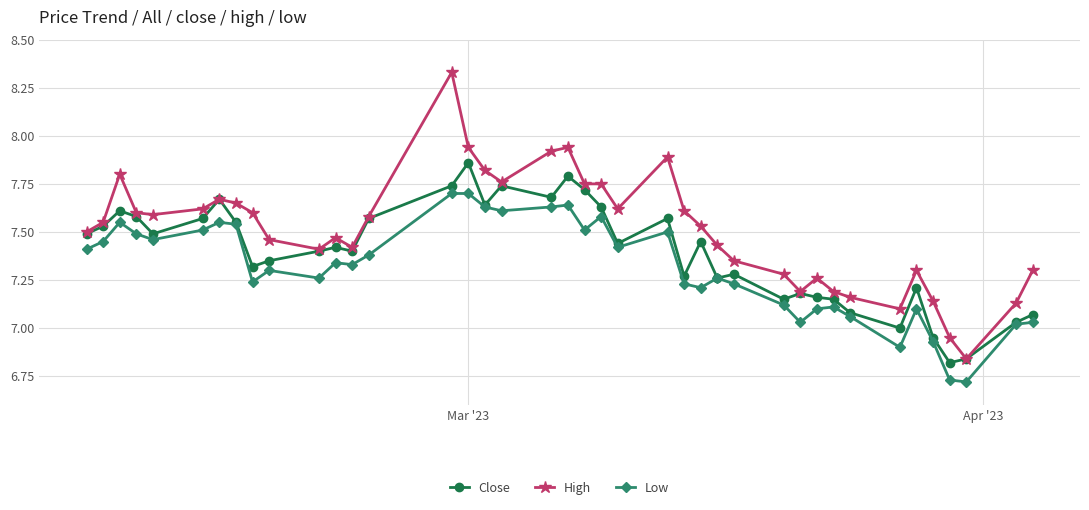

Which series has the largest range (max minus min)?

High